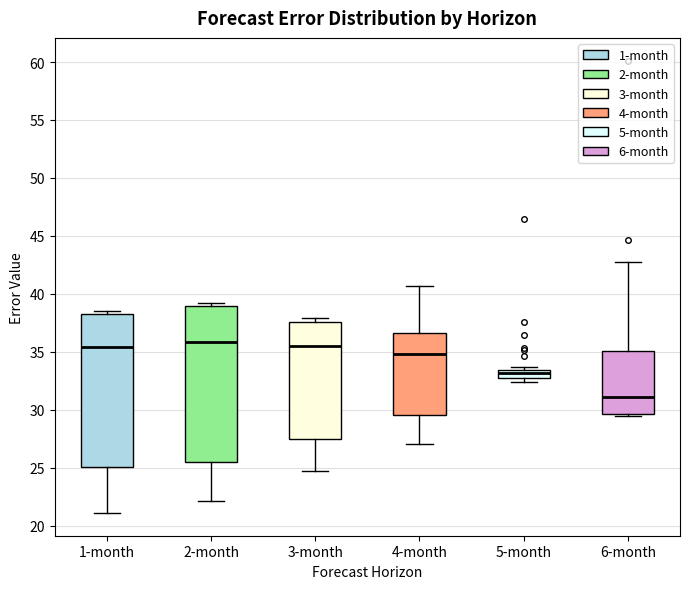

Where does the lower whisker of the box for 3-month end on the y-axis? The values are not printed on the chart, so give them approximately, as read against the axis.

24.5